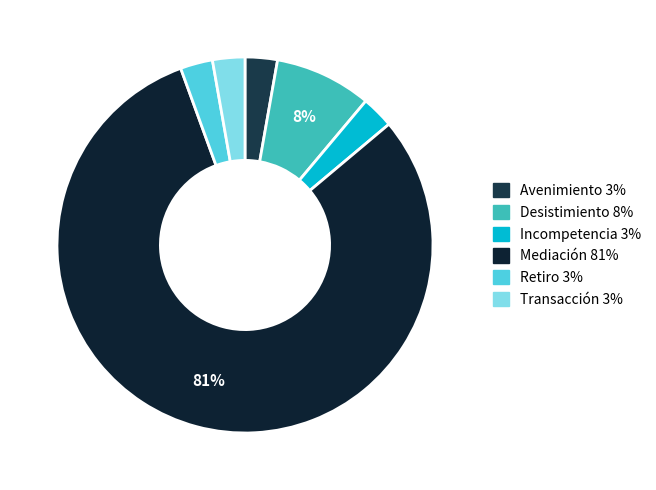

Count the number of slices in the pie.

6